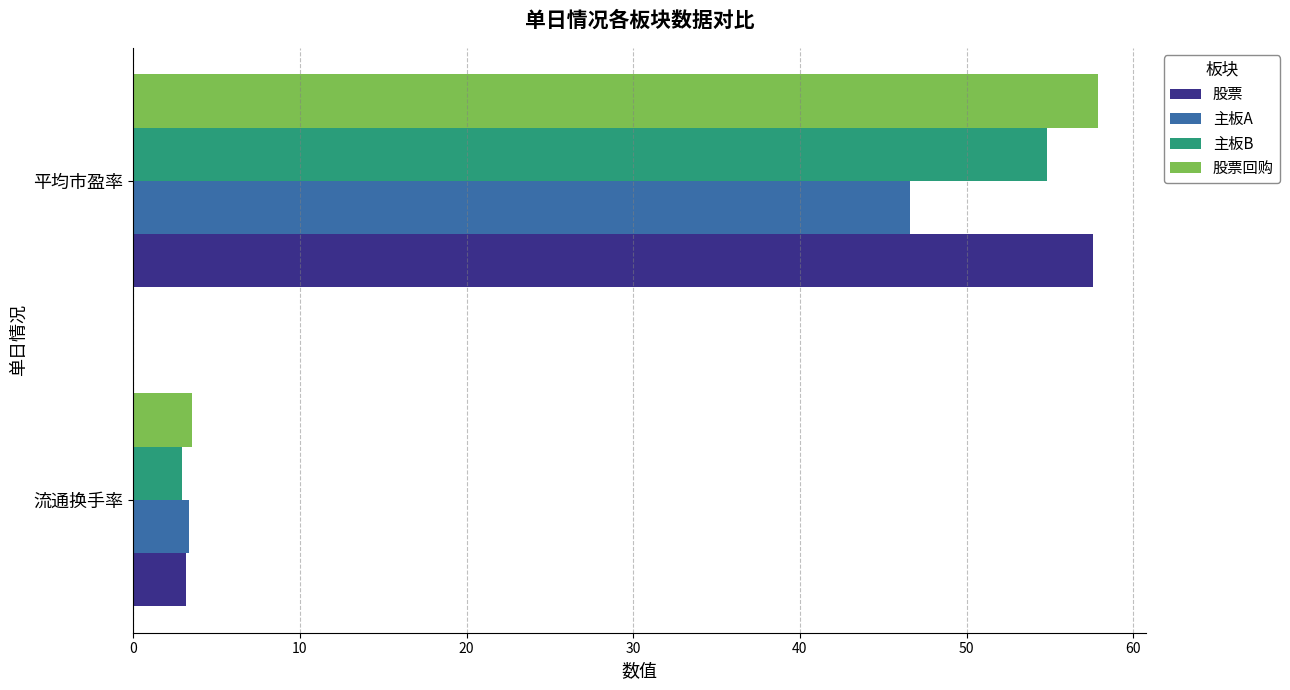

What is the sum of all 主板A values?

50.0